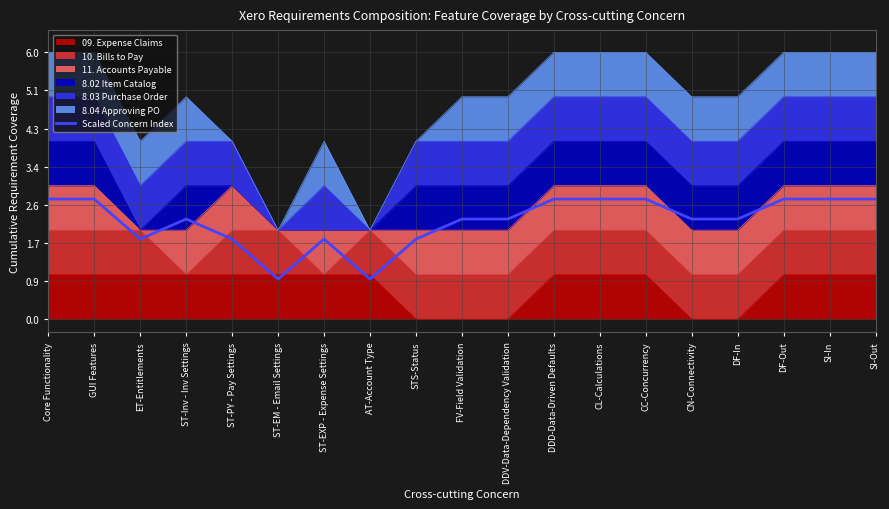

How many points are lower than both their immediate neighbors (excluding endpoints)?

3